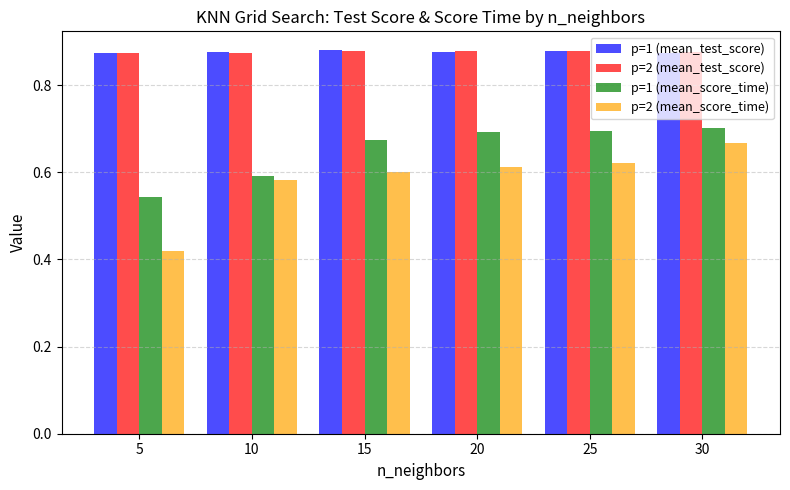

What is the sum of the p=2 (mean_test_score) values at 30 and 20?

1.8